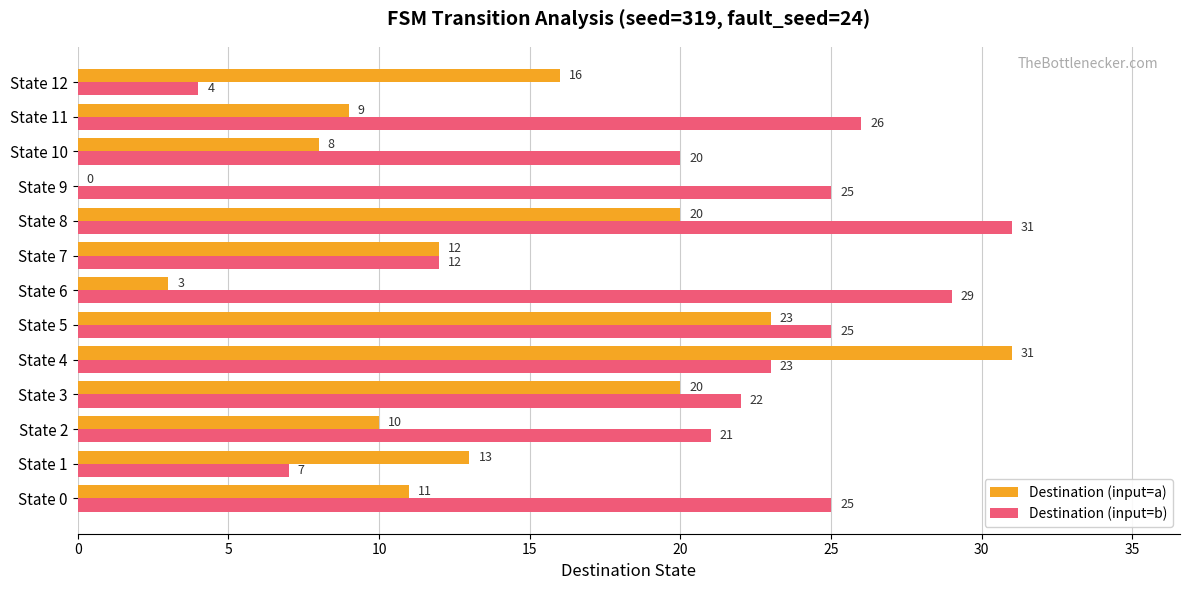

At which category is the sum across all series the highest?

State 4